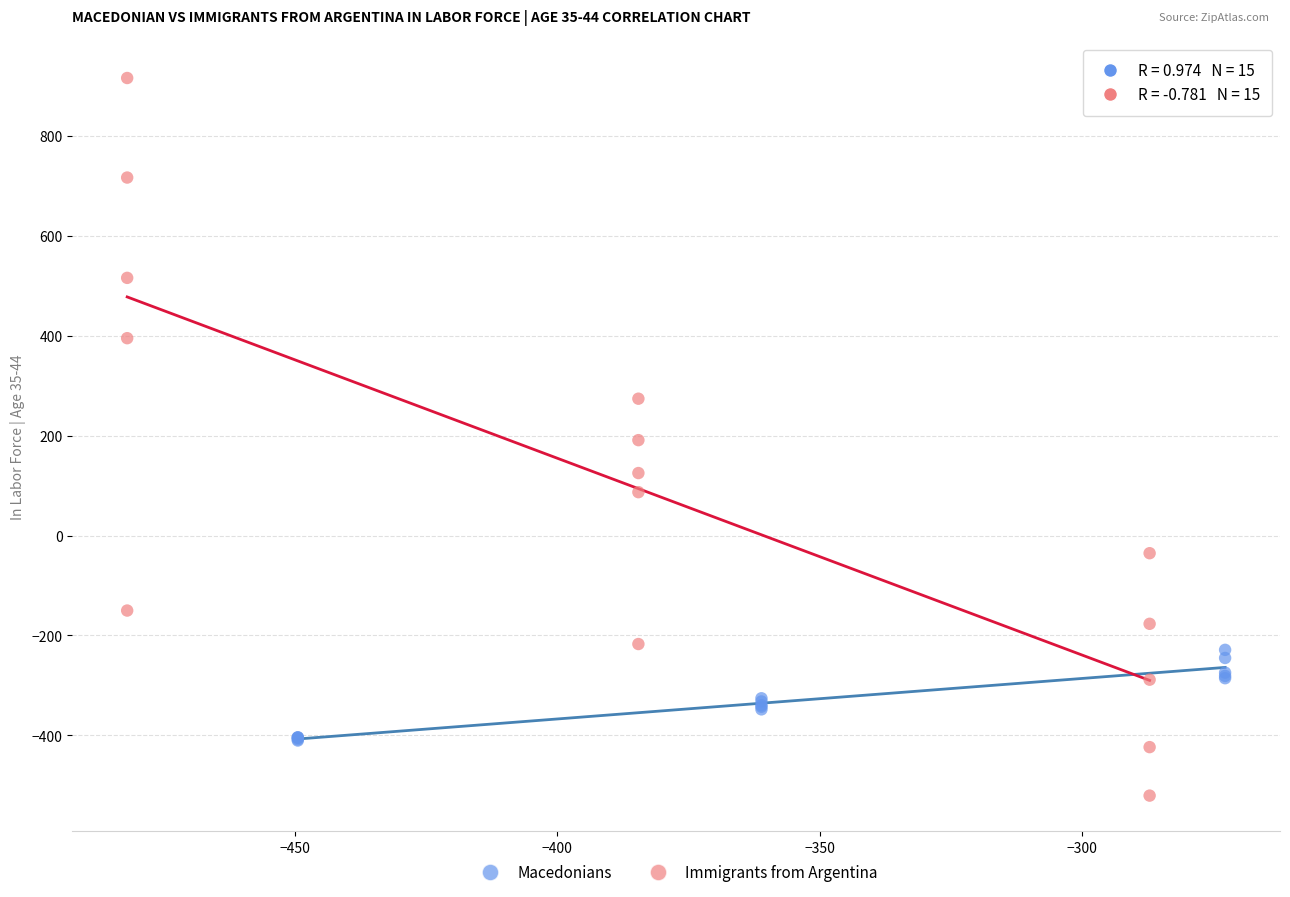

Which series contains the lowest Y value?

Immigrants from Argentina